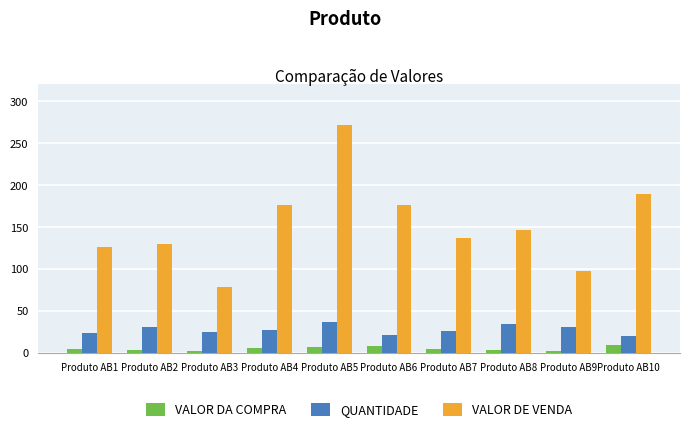

What are all the series names shown in the legend?

VALOR DA COMPRA, QUANTIDADE, VALOR DE VENDA